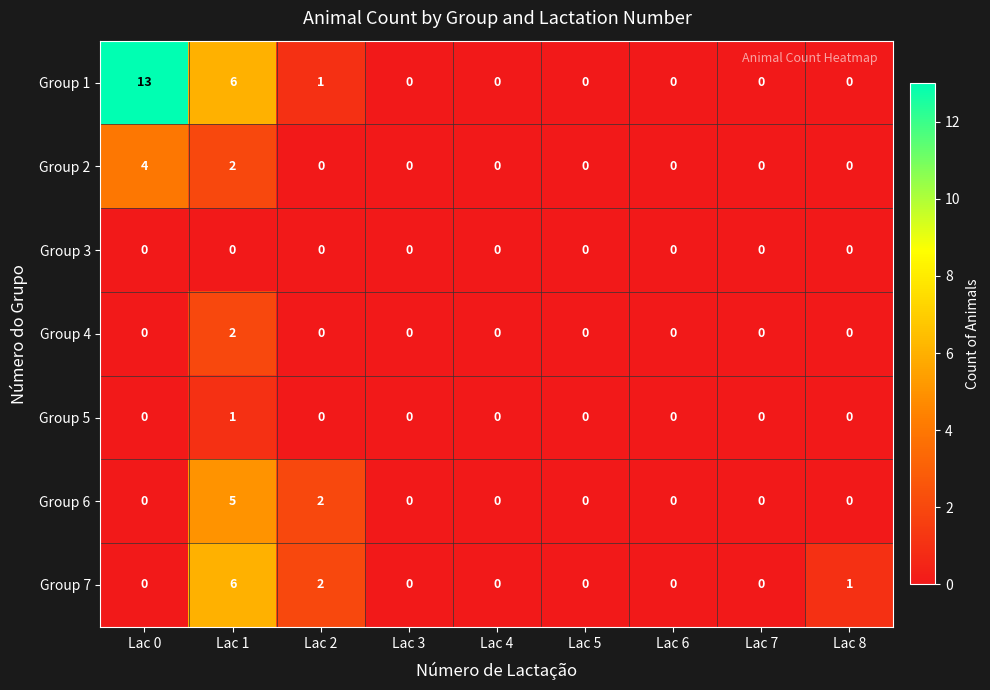

At which category does the chart reach its peak across all series?

Lac 0